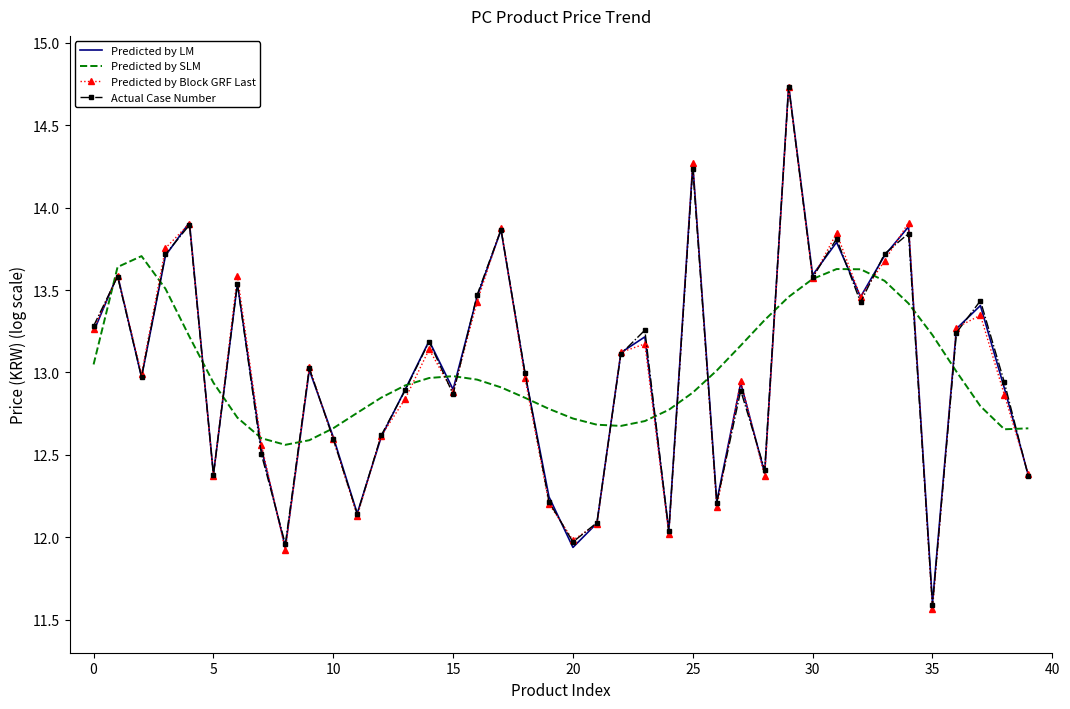

Which series has the widest spread of values?

Predicted by Block GRF Last